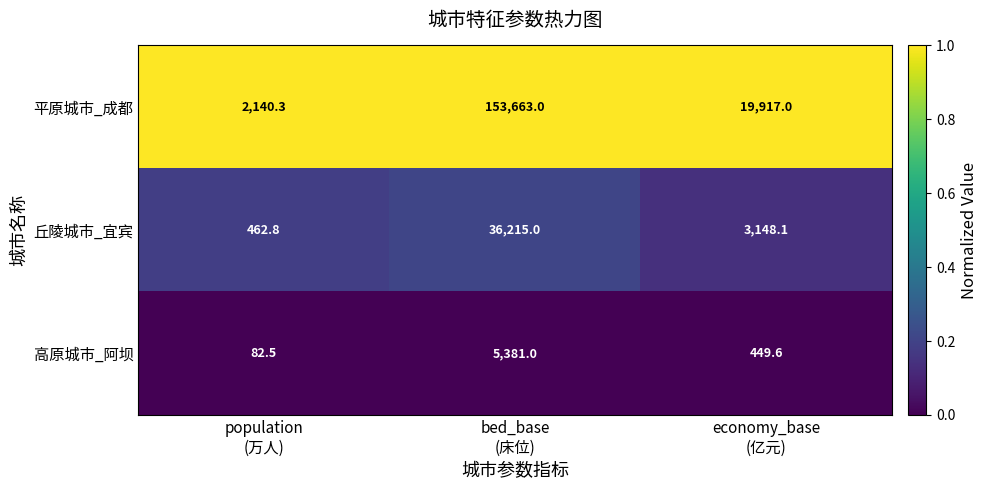

At which category is the sum across all series the highest?

bed_base
(床位)